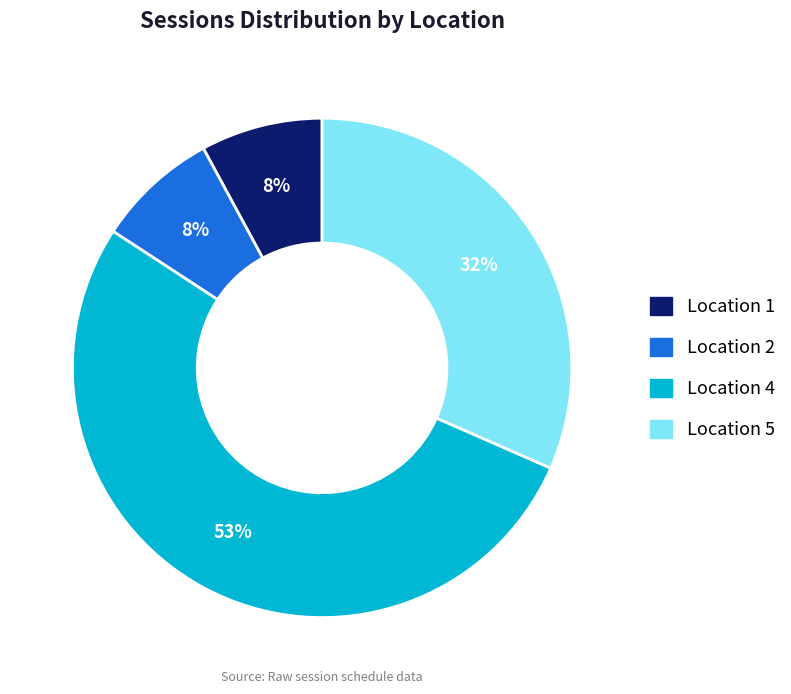

To the nearest percent, what is the average slice percentage?

25%